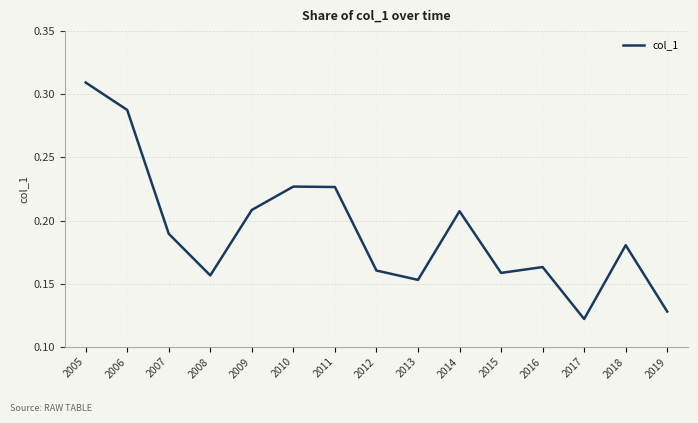

Which label corresponds to the smallest value in the chart?

2017